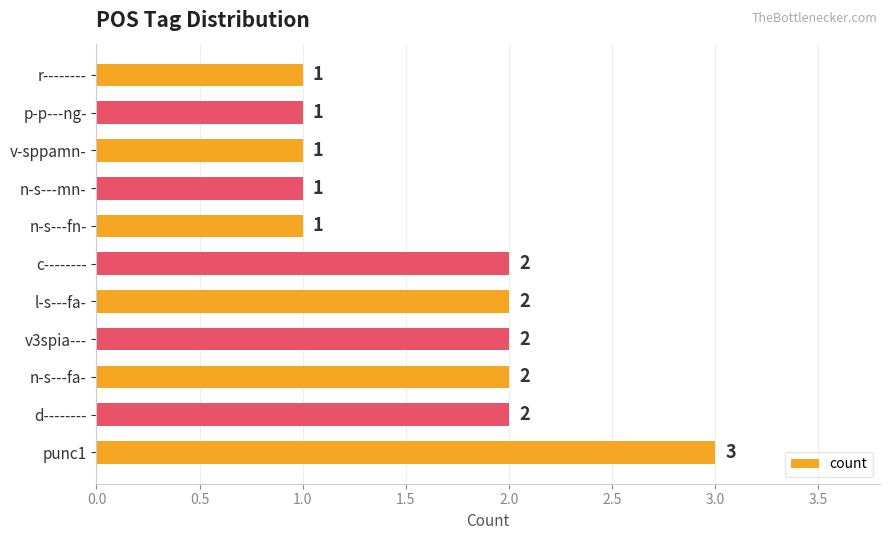

Which label corresponds to the largest value in the chart?

punc1